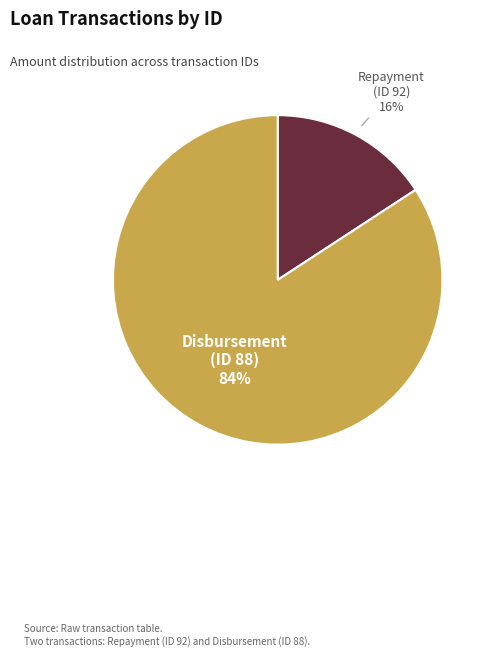

What percentage is the Disbursement (ID 88) slice, to the nearest percent?

84%